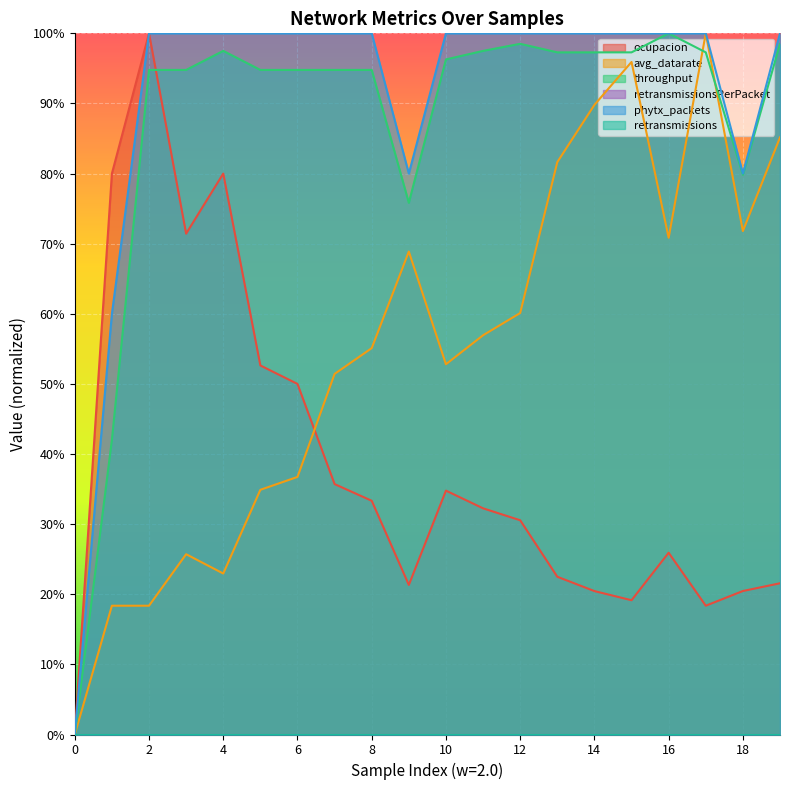

How many interior local valleys does the throughput series have?

2